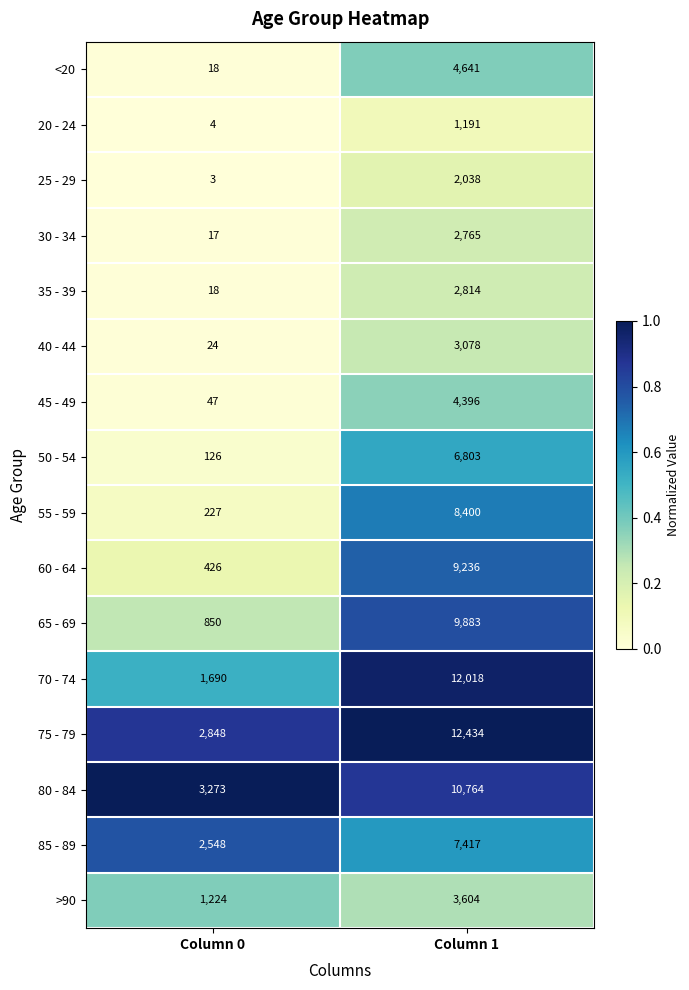

Which series has the largest total across all categories?

75 - 79